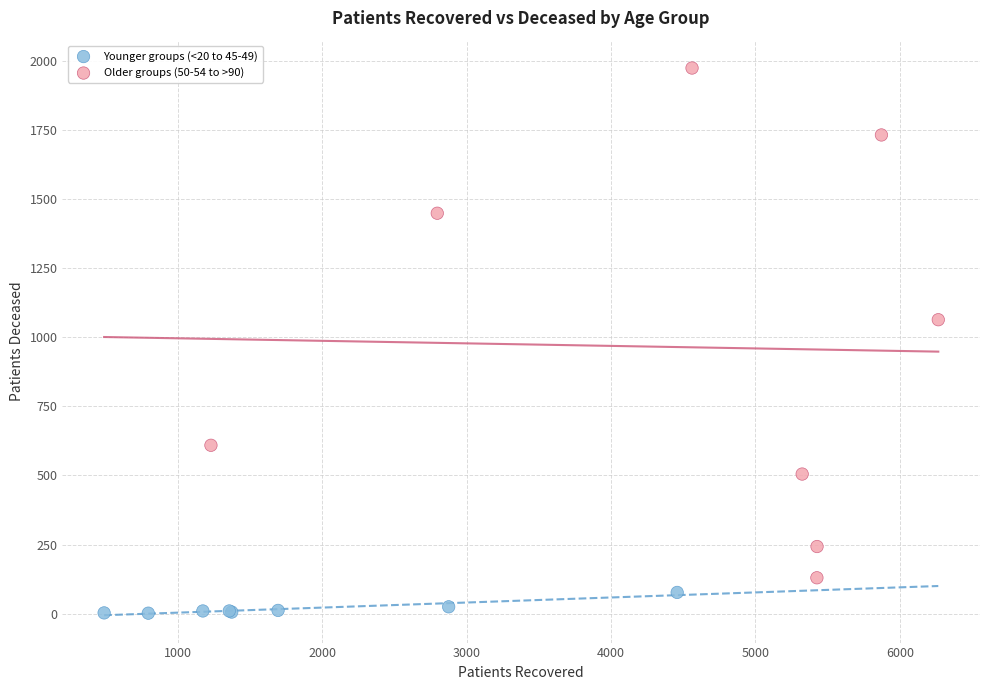

Which series contains the lowest Y value?

Younger groups (<20 to 45-49)